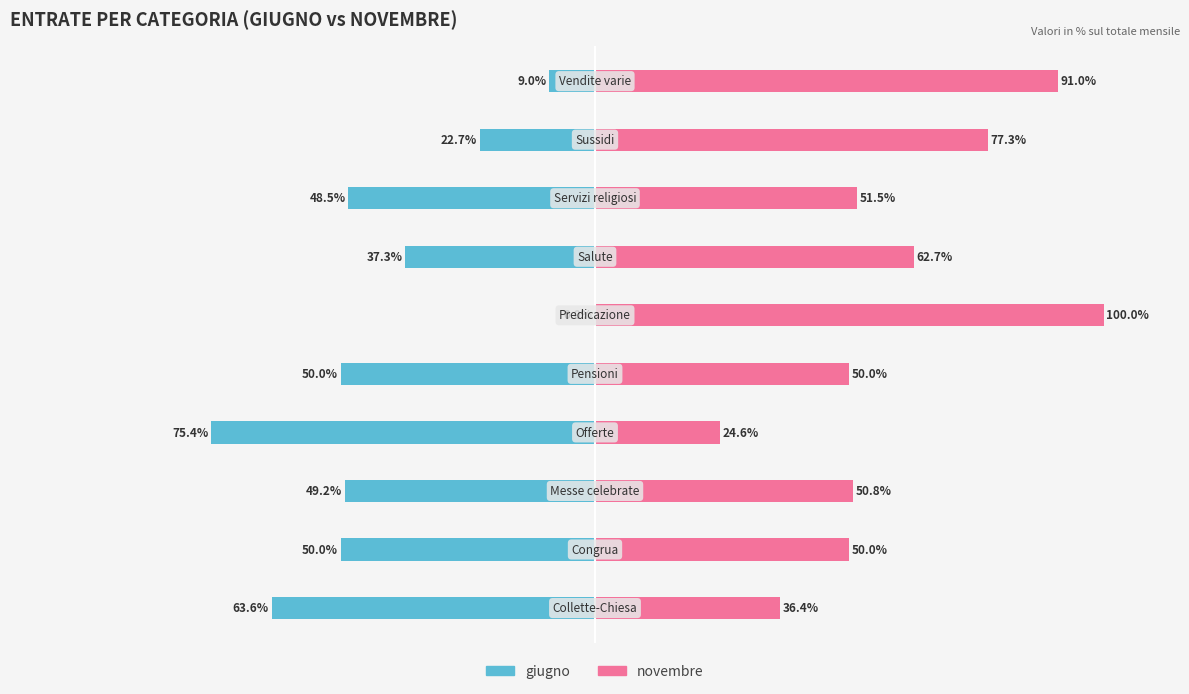

How many values in the giugno series are below -48?

6